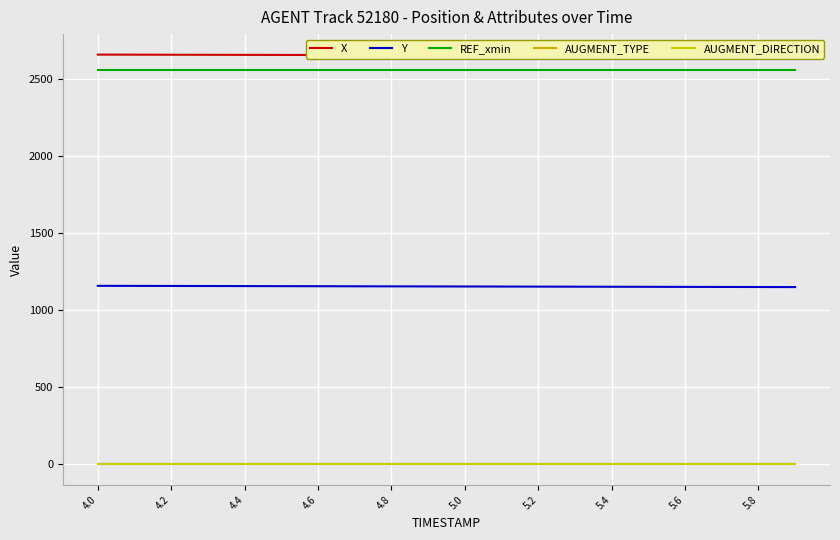

True or false: AUGMENT_DIRECTION and AUGMENT_TYPE cross at least once.

False